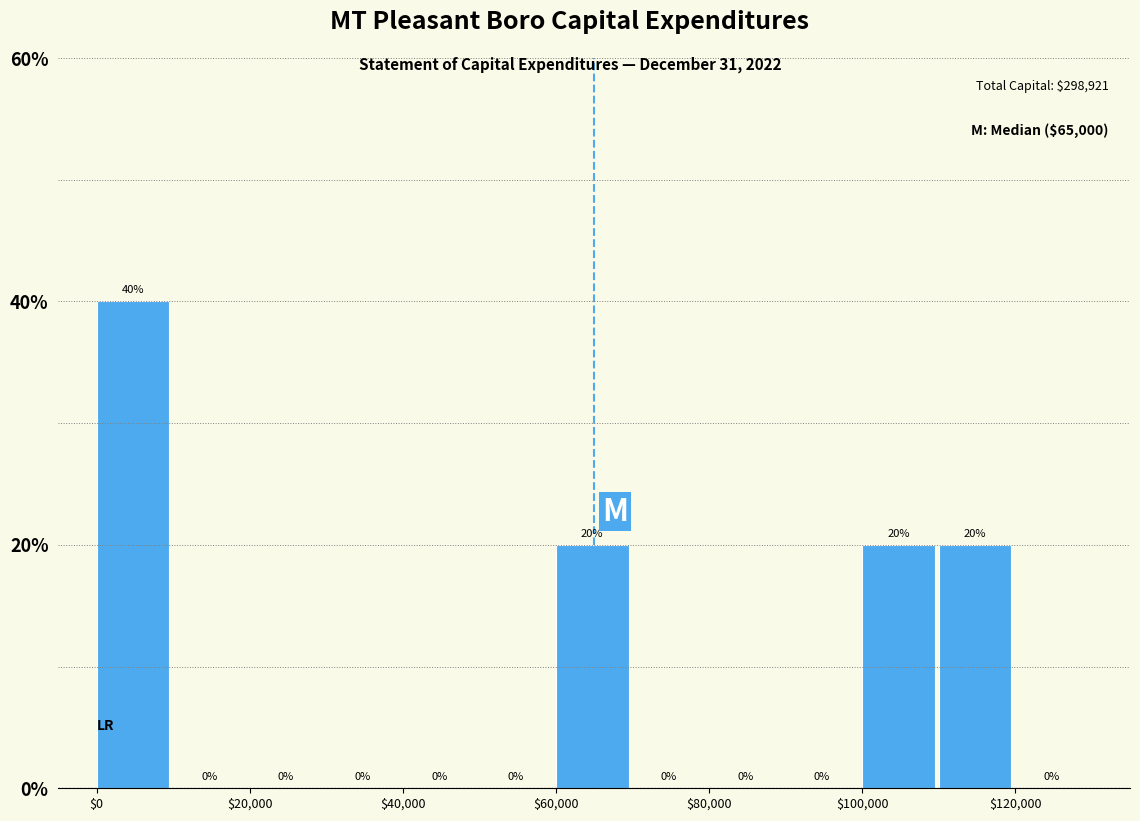

Reading left to right, list every bar in this chart as the range it spans on the x-axis followed by its height.

0 to 10000: 40
10000 to 20000: 0
20000 to 30000: 0
30000 to 40000: 0
40000 to 50000: 0
50000 to 60000: 0
60000 to 70000: 20
70000 to 80000: 0
80000 to 90000: 0
90000 to 100000: 0
100000 to 110000: 20
110000 to 120000: 20
120000 to 130000: 0